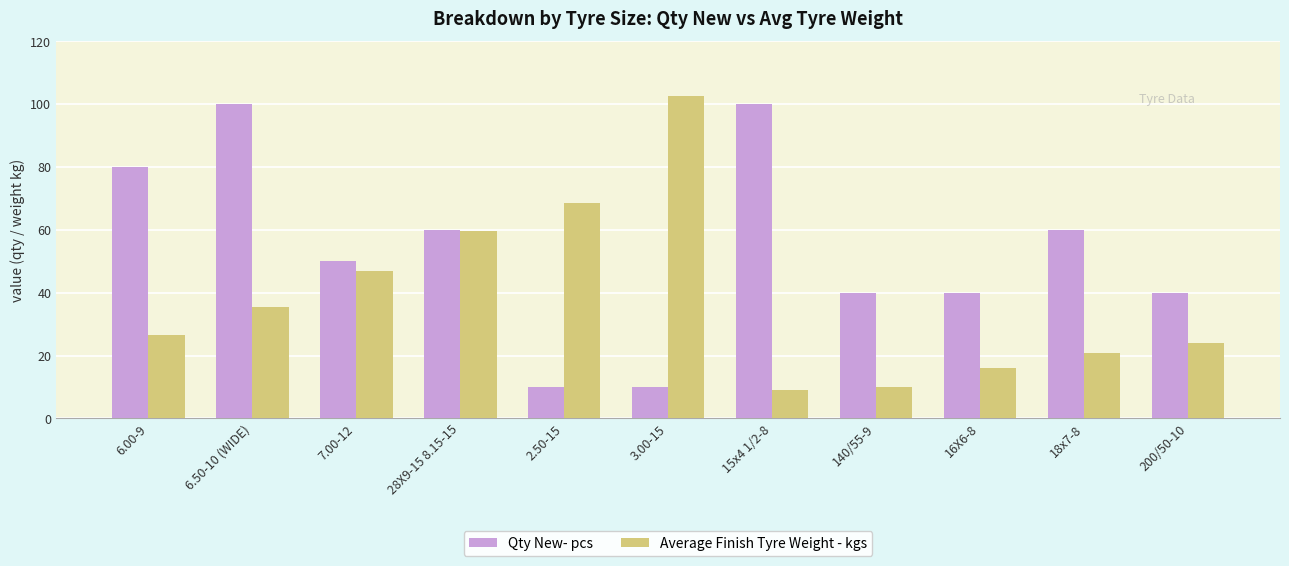

Is the value of Qty New- pcs at 6.50-10 (WIDE) greater than the value of Average Finish Tyre Weight - kgs at 200/50-10?

Yes